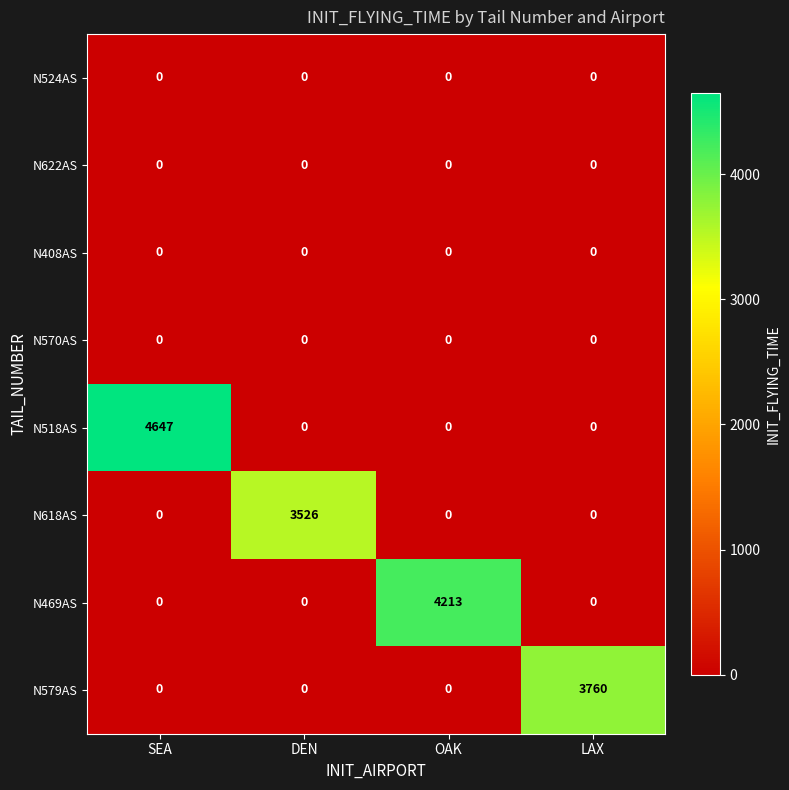

What is the sum of the N618AS values at DEN and LAX?

3526